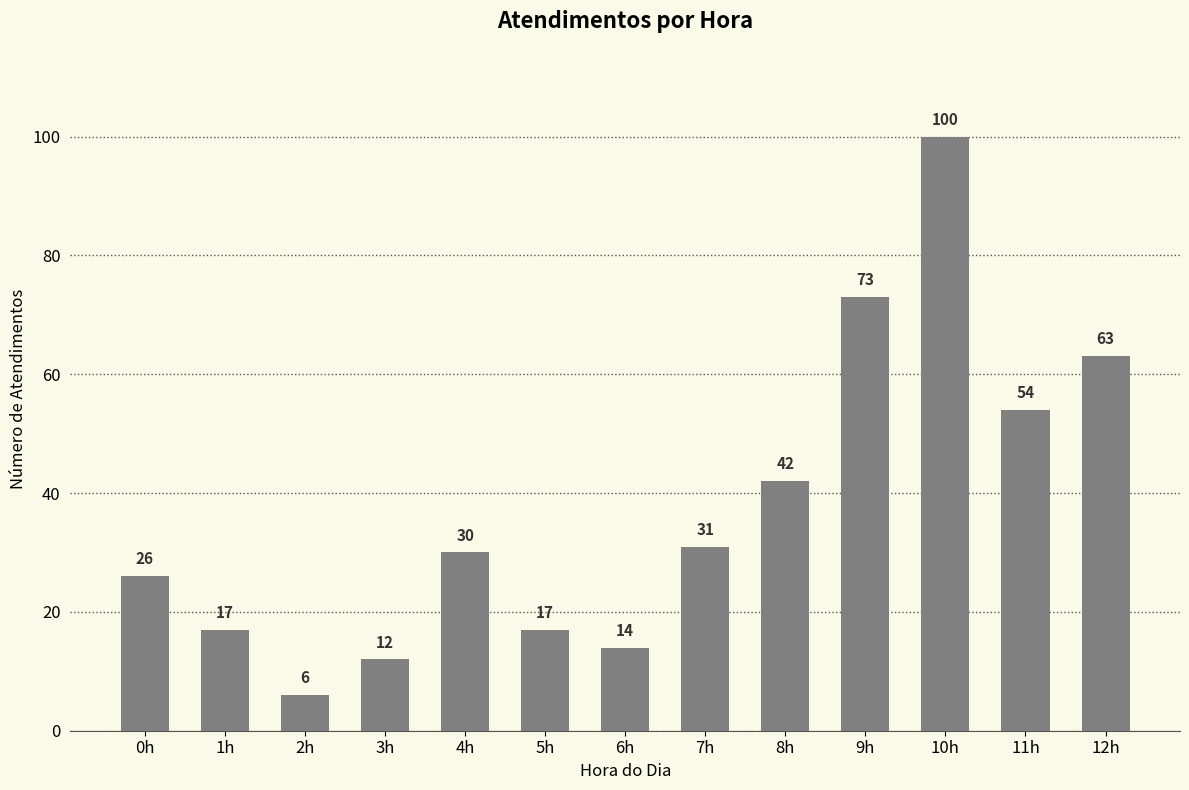

What is the label of the 4th bar from the right?

9h